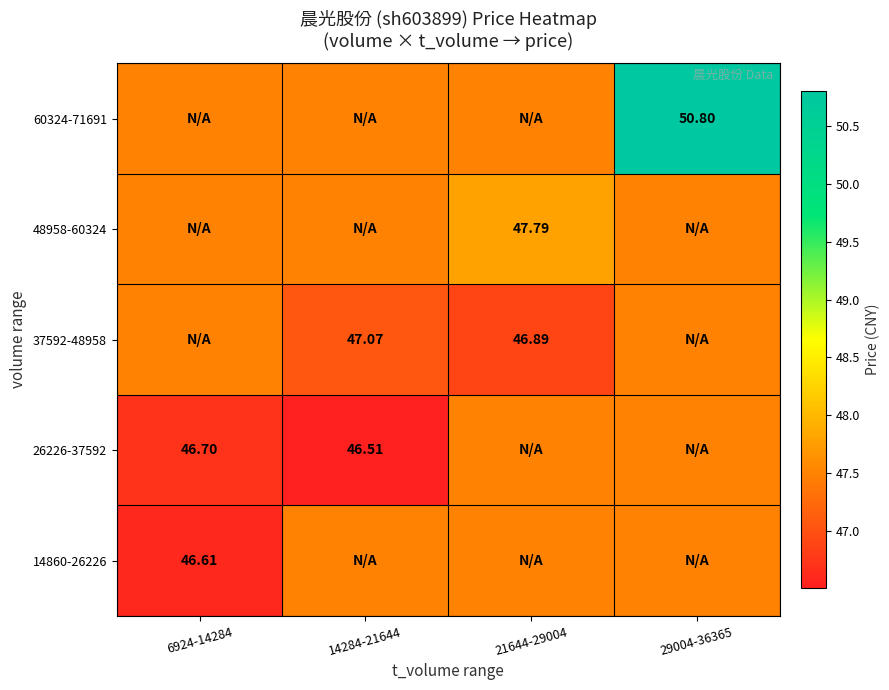

How many data points in 37592-48958 are less than 47?

1